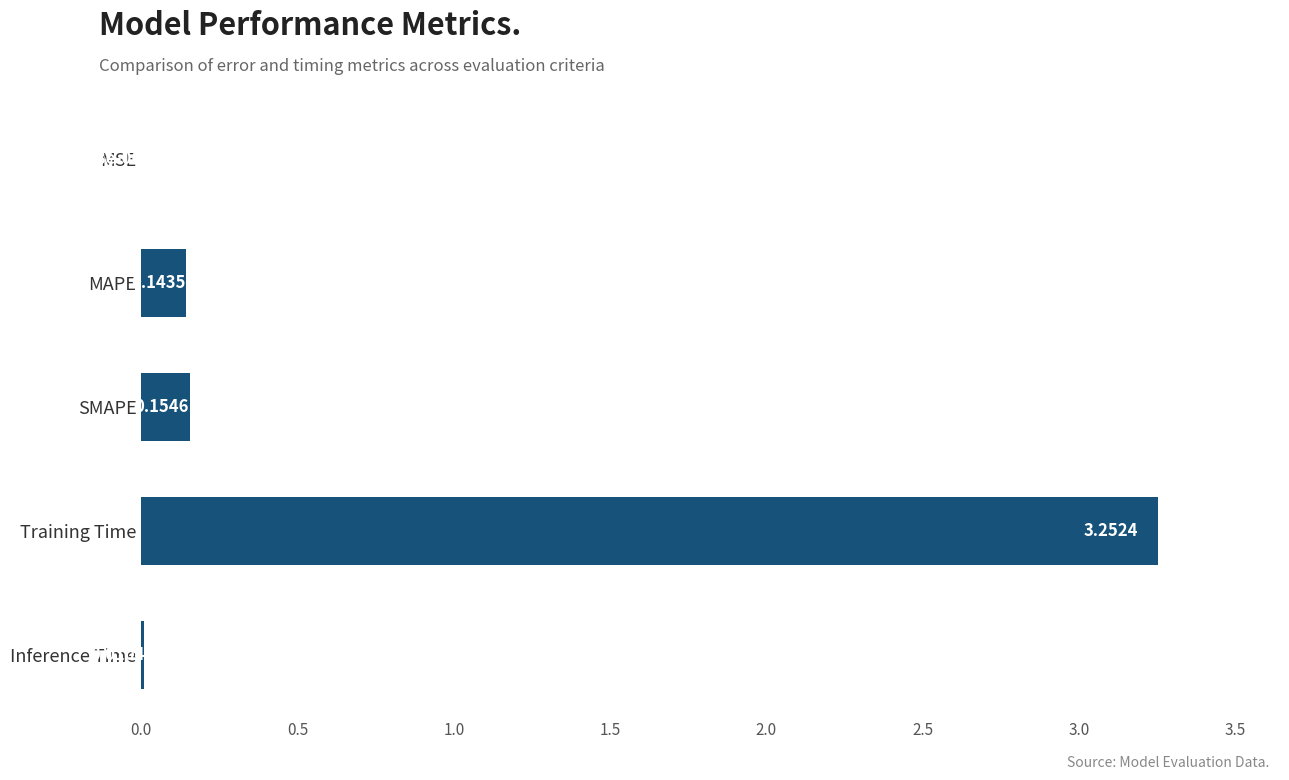

Between Inference Time and MSE, which is larger?

Inference Time